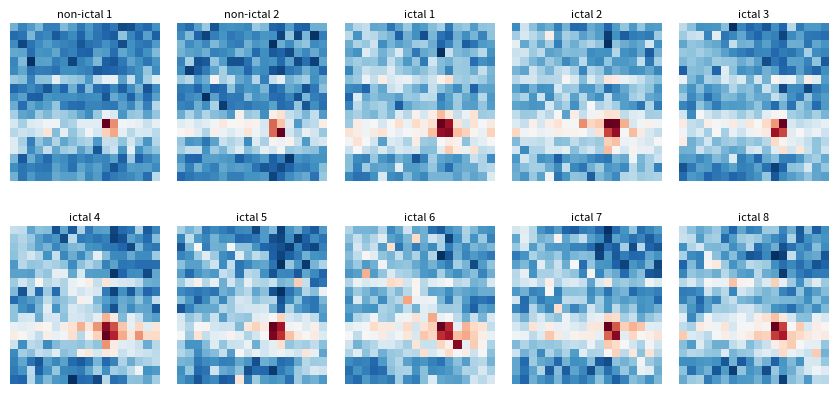

At how many categories does at least one series exceed 0?

17